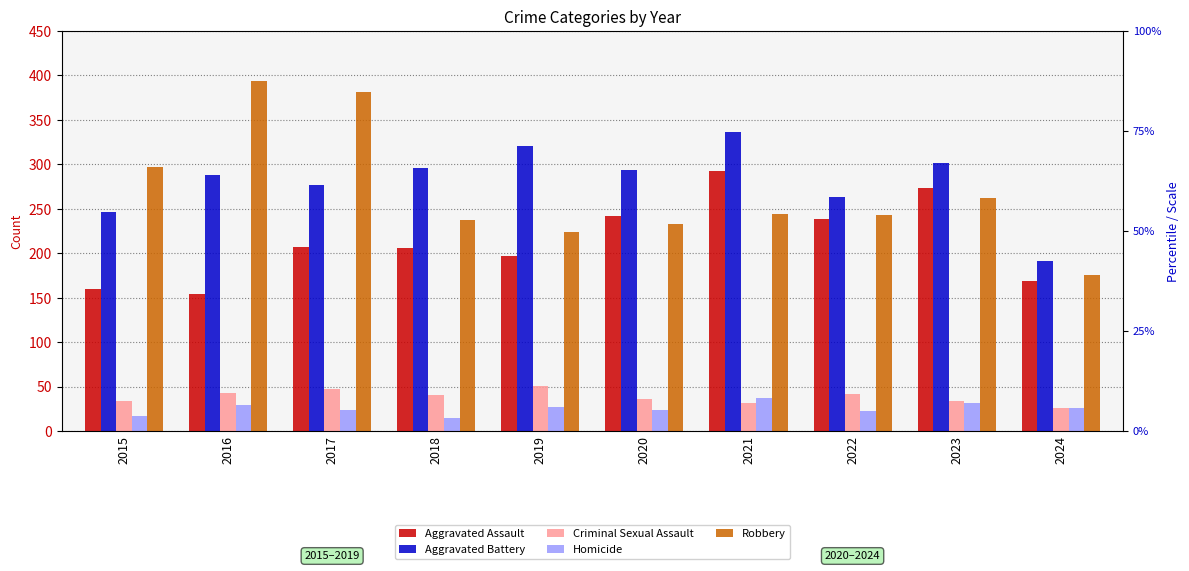

Which category has the lowest value across all series?

2018